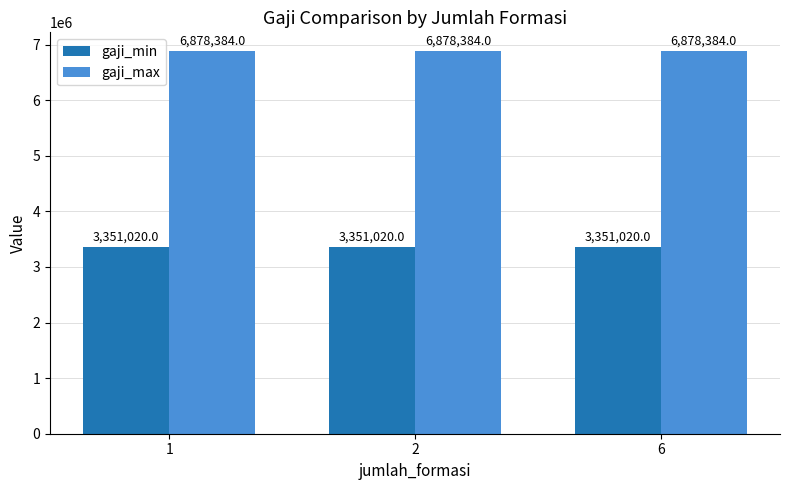

Reading right to left, what are all the values shown in this chart?

gaji_min: 3351020	3351020	3351020
gaji_max: 6878384	6878384	6878384